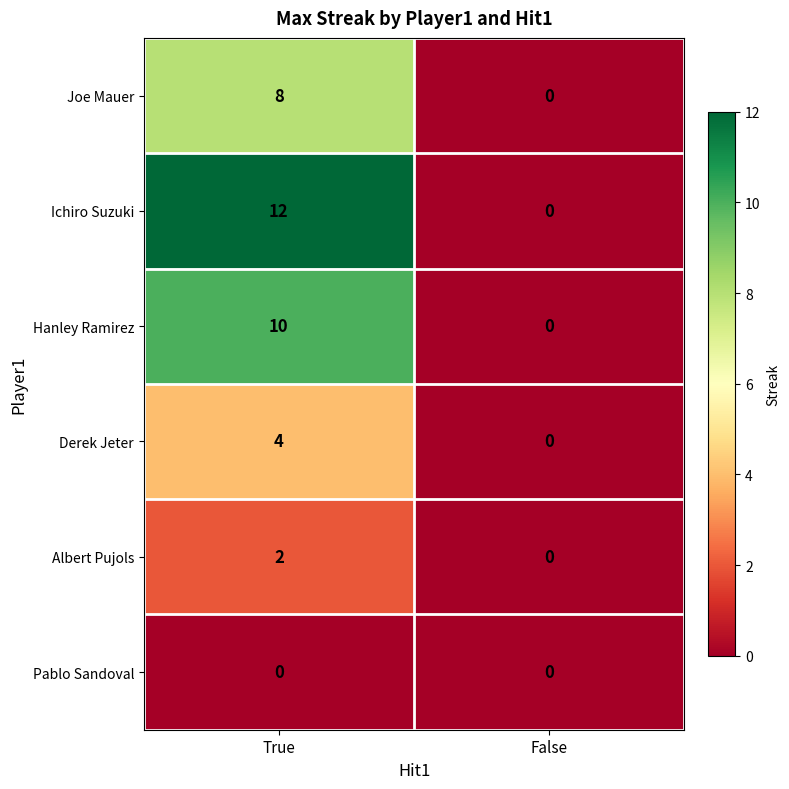

Reading right to left, extract all data points from this chart.

Joe Mauer: 0	8
Ichiro Suzuki: 0	12
Hanley Ramirez: 0	10
Derek Jeter: 0	4
Albert Pujols: 0	2
Pablo Sandoval: 0	0